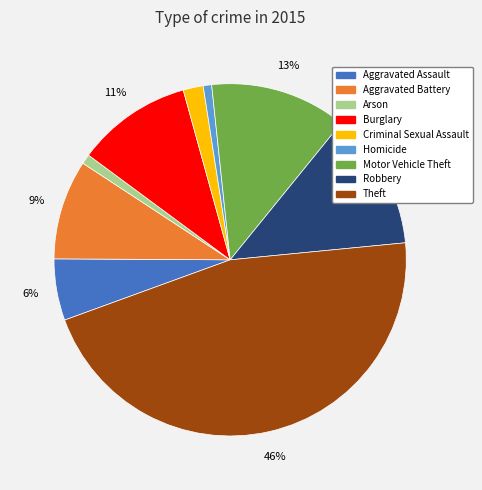

True or false: Robbery accounts for 13% of the total.

True